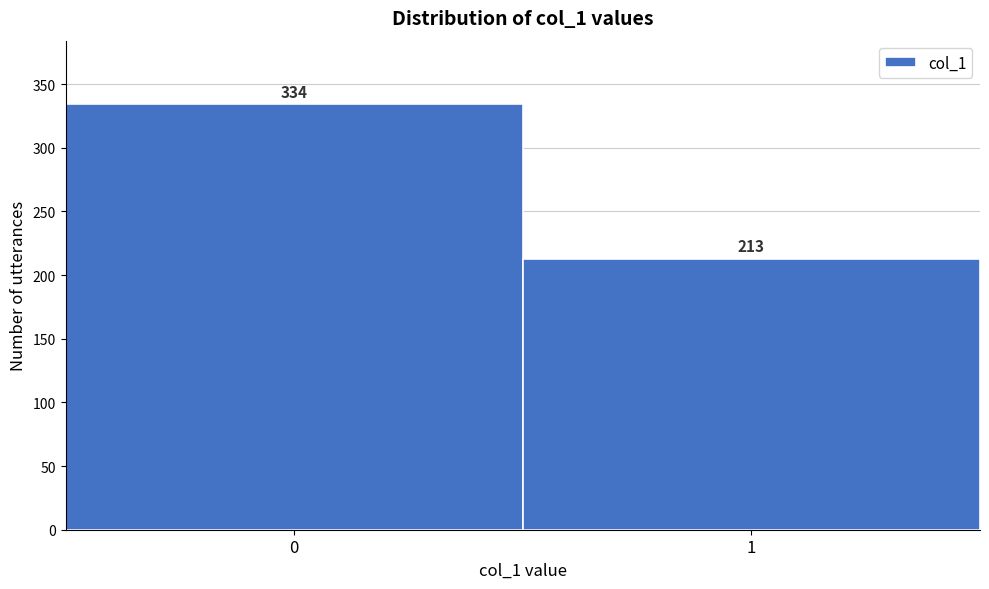

Reading left to right, what are all the values shown in this chart?

0=334	1=213